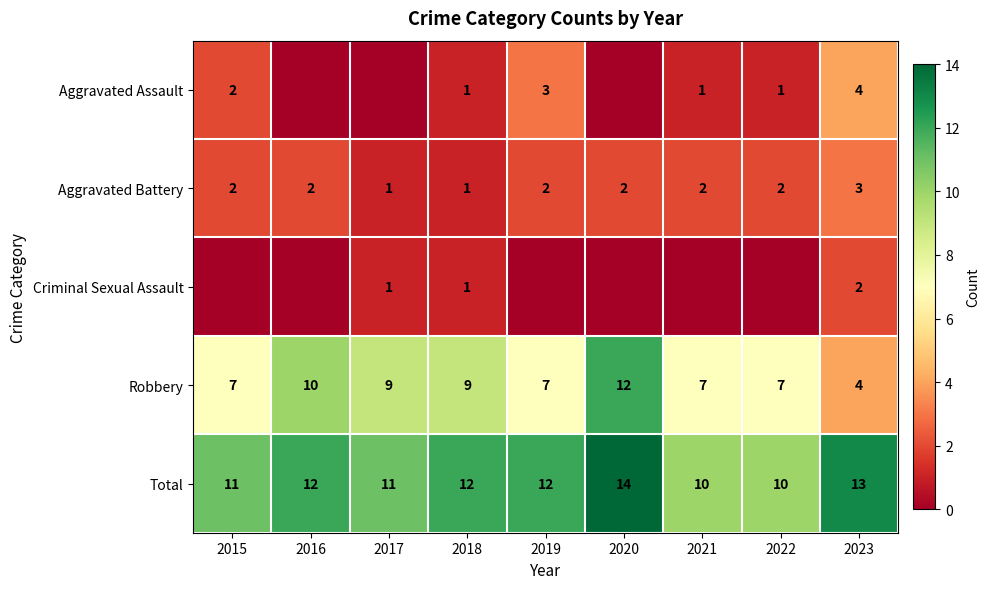

At which category does the chart reach its minimum across all series?

2016